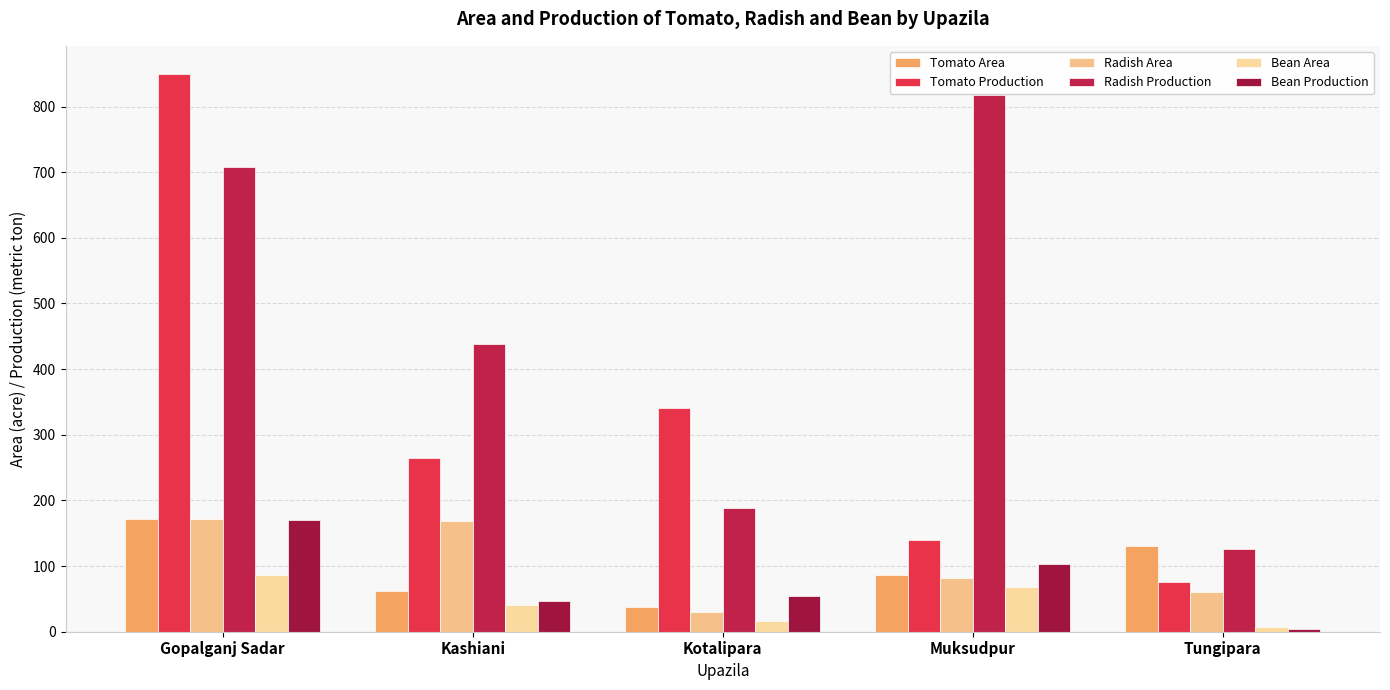

What is the label of the 4th bar from the right?

Kashiani